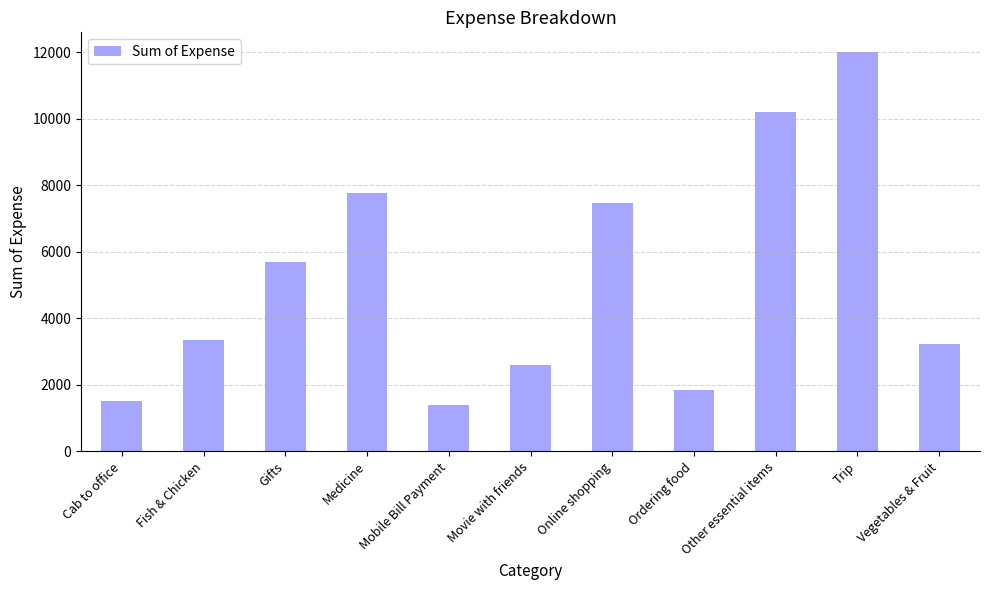

Are the bars grouped side by side (vs. stacked)?

No